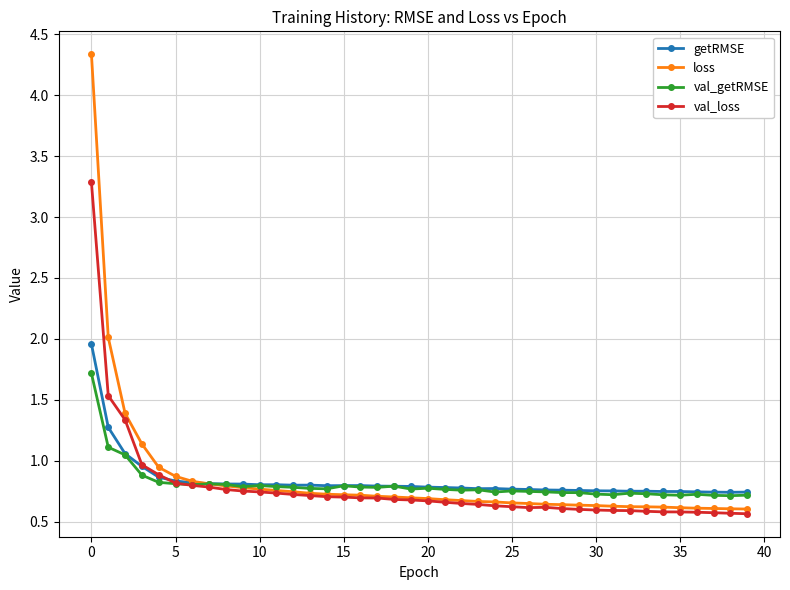

List the series in order of their peak value, lowest first.

val_getRMSE, getRMSE, val_loss, loss